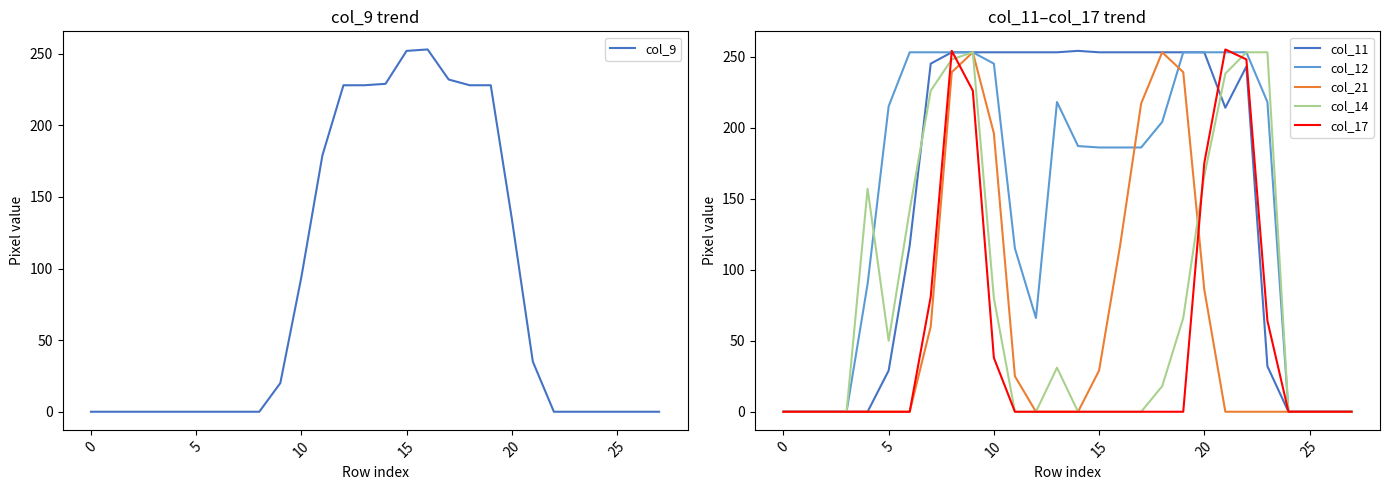

The value of col_14 at 25 is 0. True or false?

True